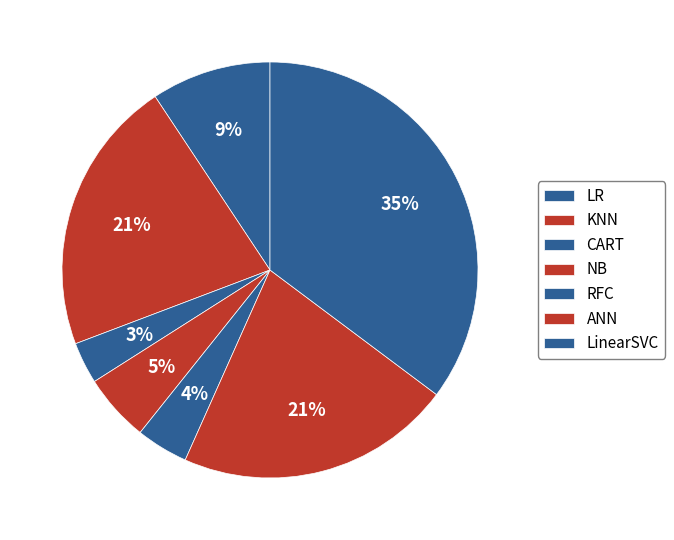

What percentage do CART and ANN together represent?

24.7%